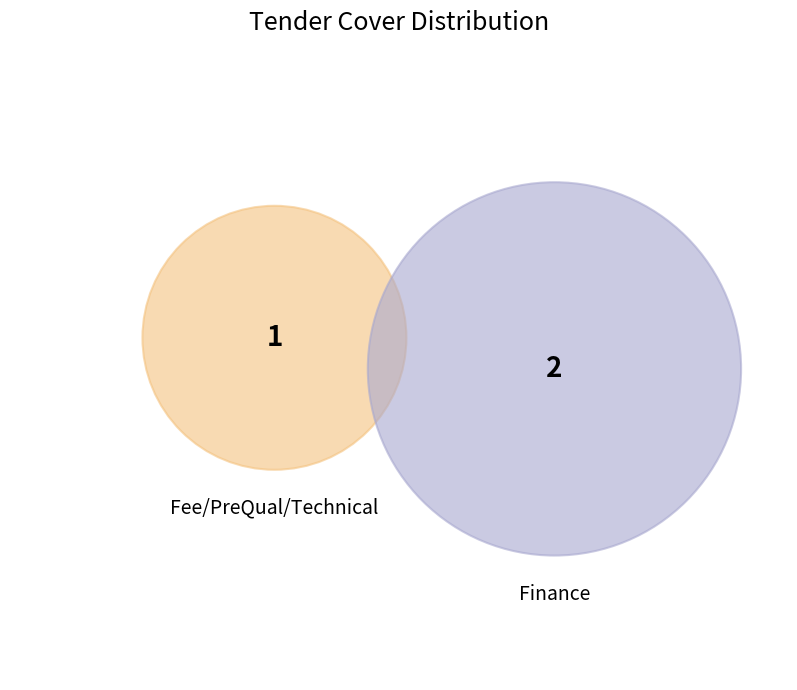

What percentage is the Finance slice, to the nearest percent?

67%